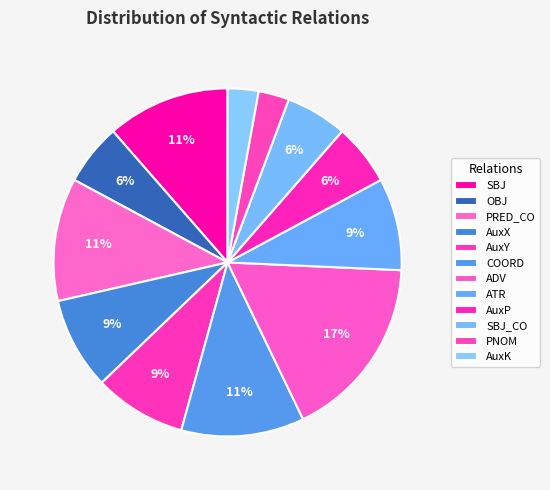

How many slices are in this pie chart?

12